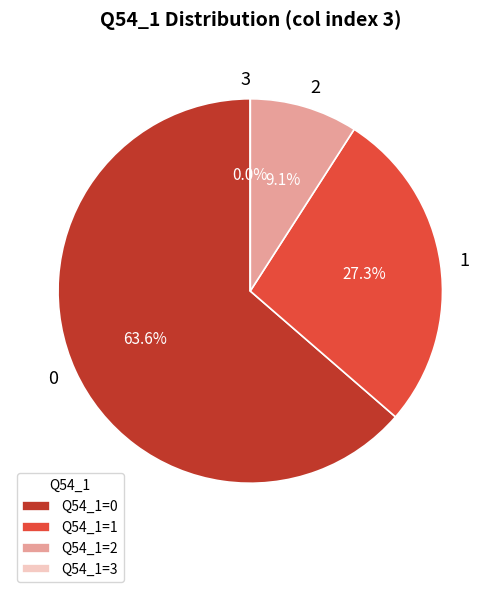

Count the number of slices in the pie.

4